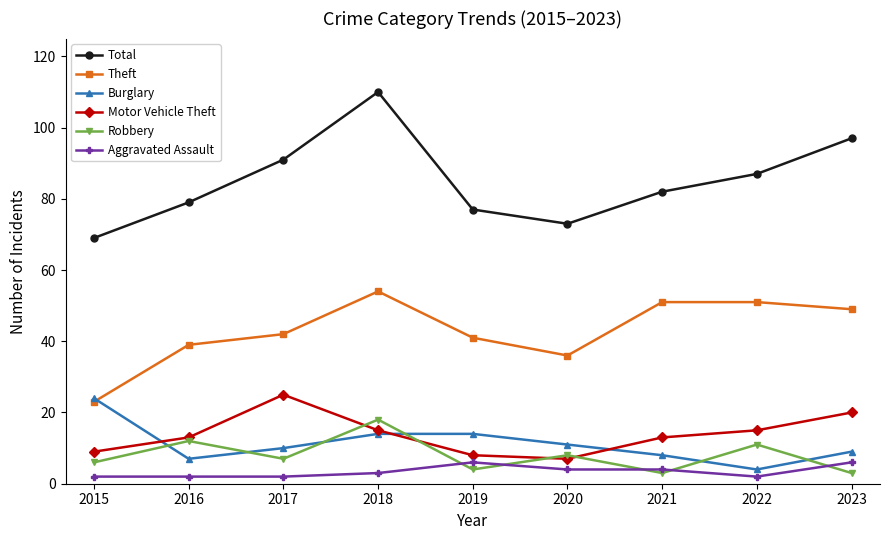

True or false: Robbery and Theft intersect in this chart.

False